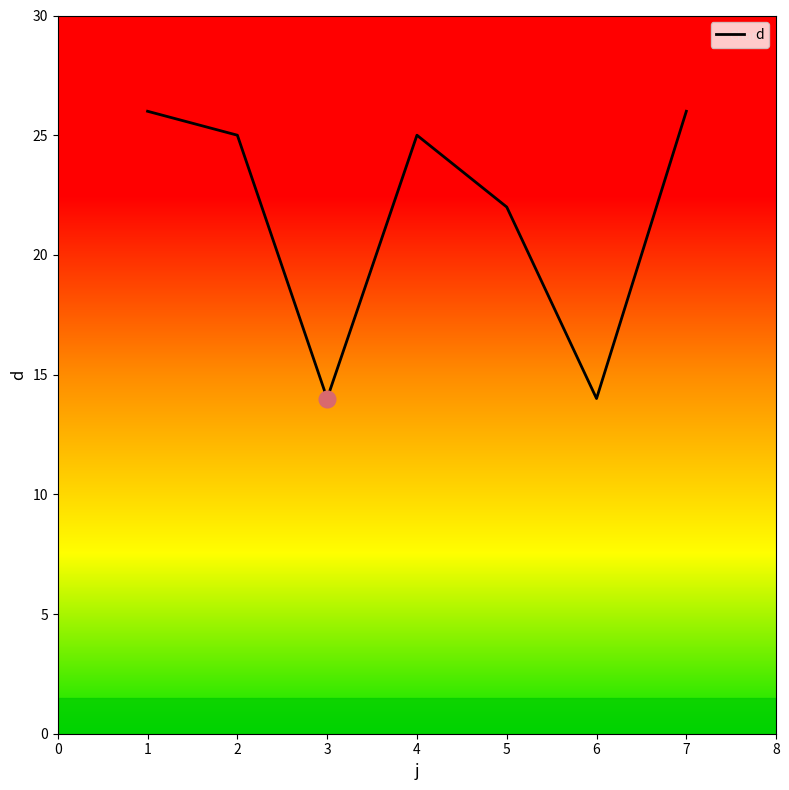

Count the number of categories in the chart.

7